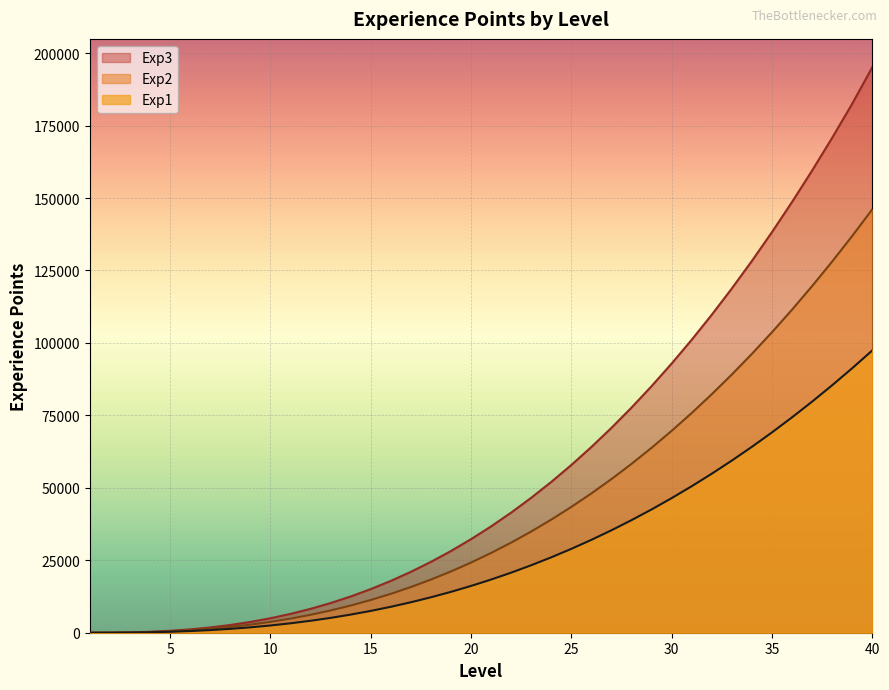

At which label does Exp2 reach its peak?

40